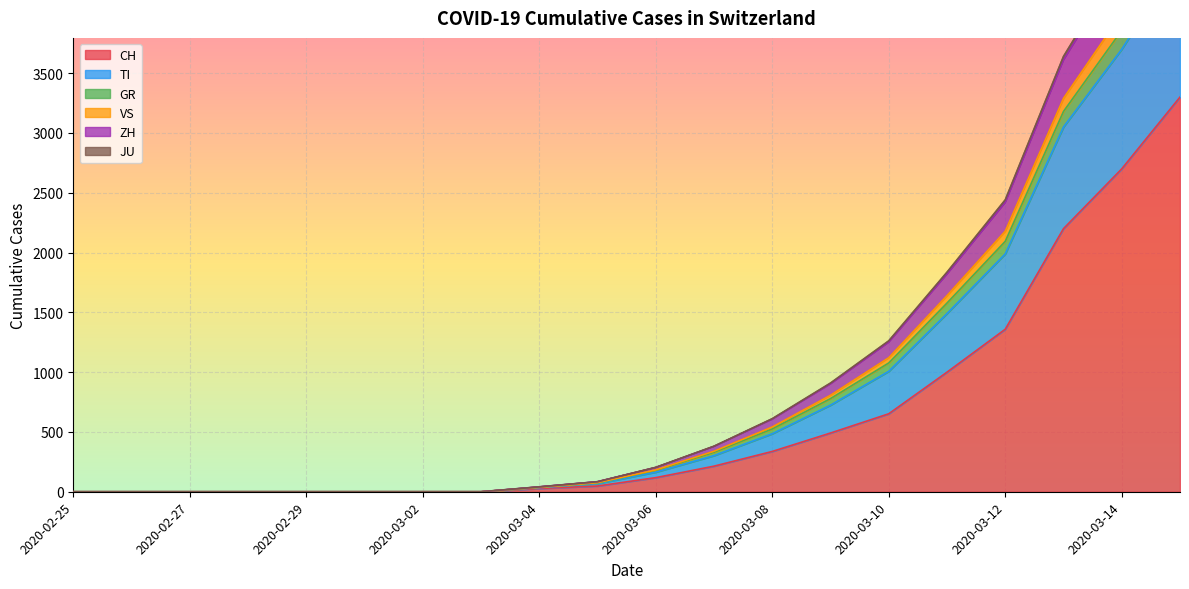

What is the greatest value displayed?

5372